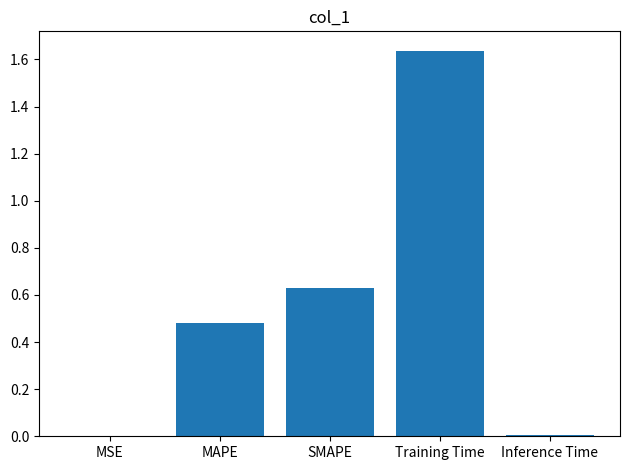

Which has a higher value, MAPE or Inference Time?

MAPE